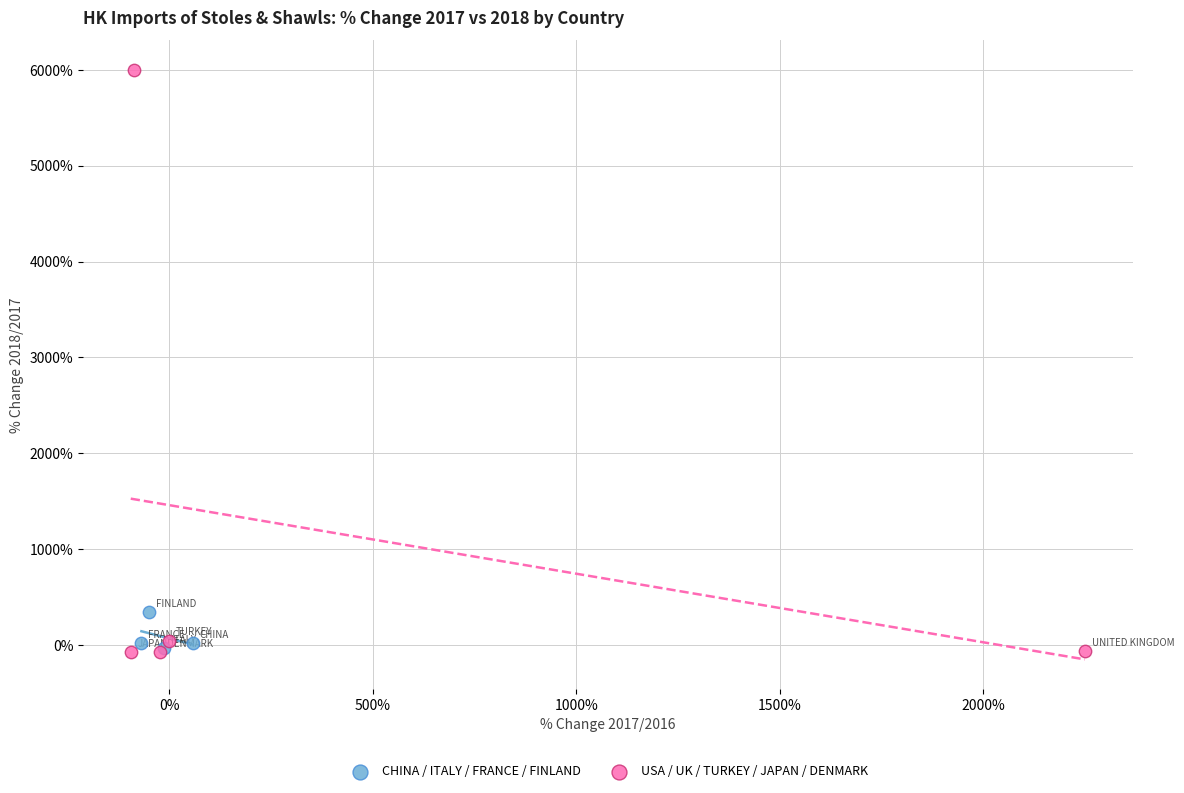

What are all the series names shown in the legend?

CHINA / ITALY / FRANCE / FINLAND, USA / UK / TURKEY / JAPAN / DENMARK